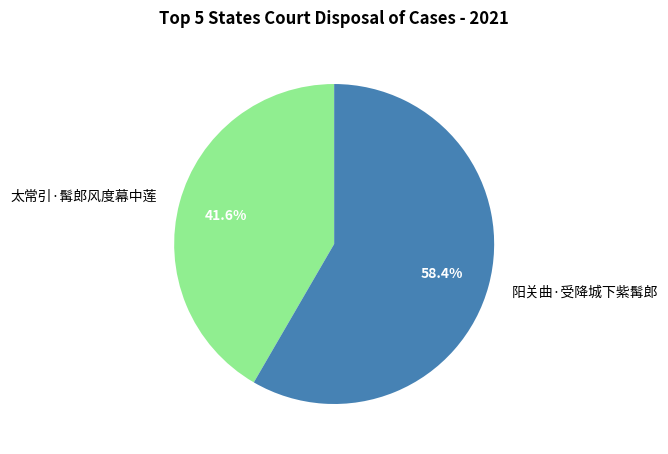

Combined, do 阳关曲·受降城下紫髯郎 and 太常引·髯郎风度幕中莲 account for over 50%?

Yes